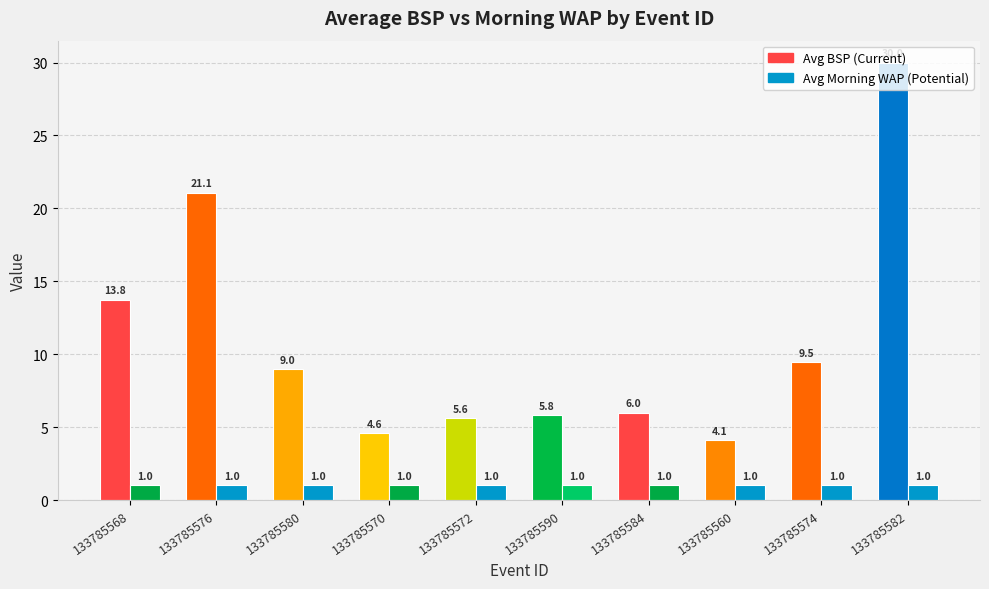

What position from the left is 133785574?

9